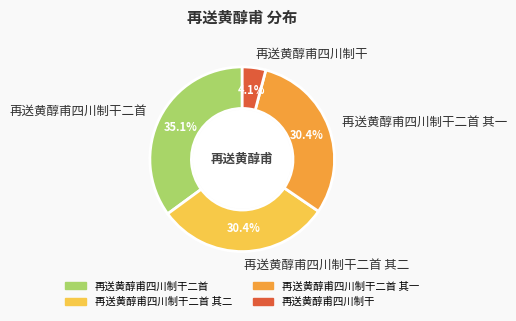

What percentage is NOT represented by 再送黄醇甫四川制干二首?

64.9%